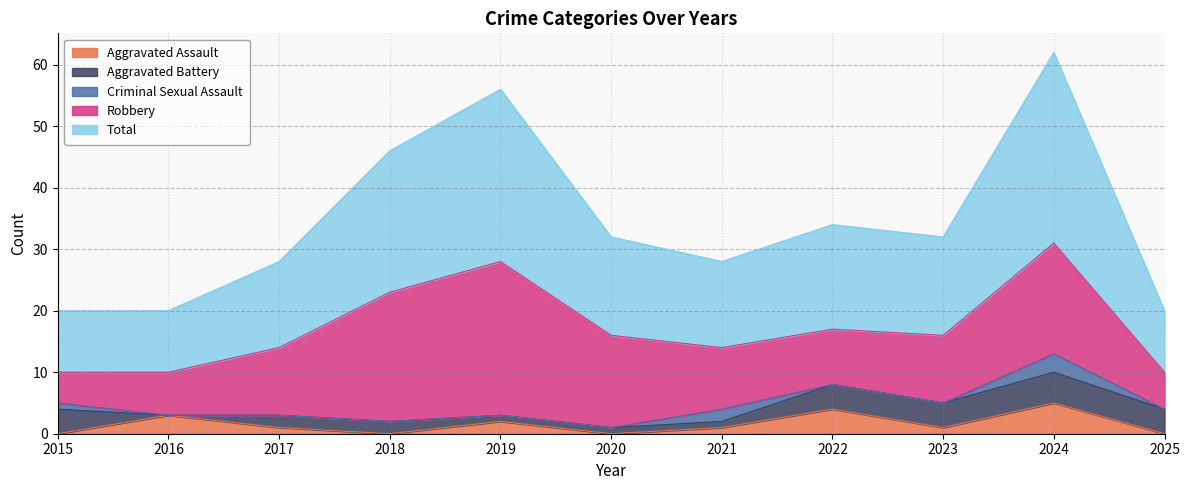

At which label does Robbery reach its minimum?

2015